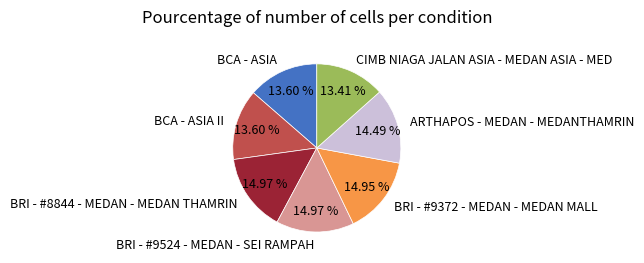

What percentage is the BRI - #9372 - MEDAN - MEDAN MALL slice, to the nearest percent?

15%